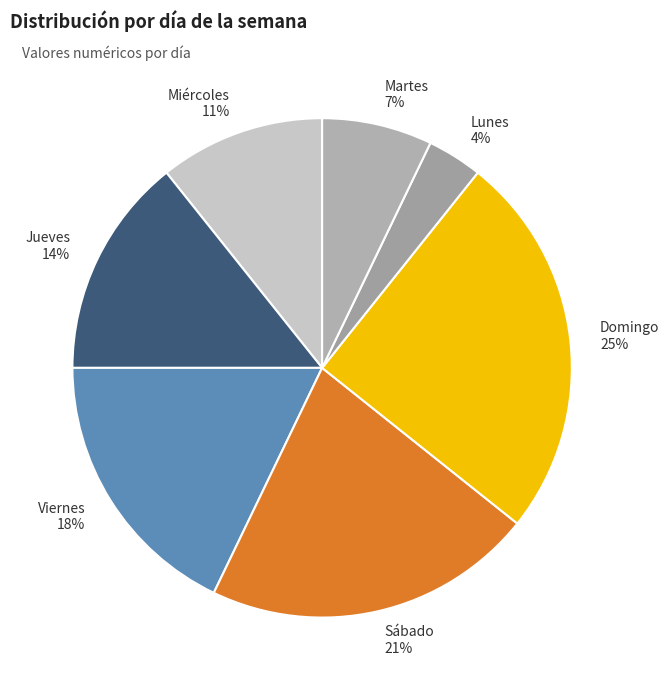

Which category has the smallest portion of the pie?

Lunes